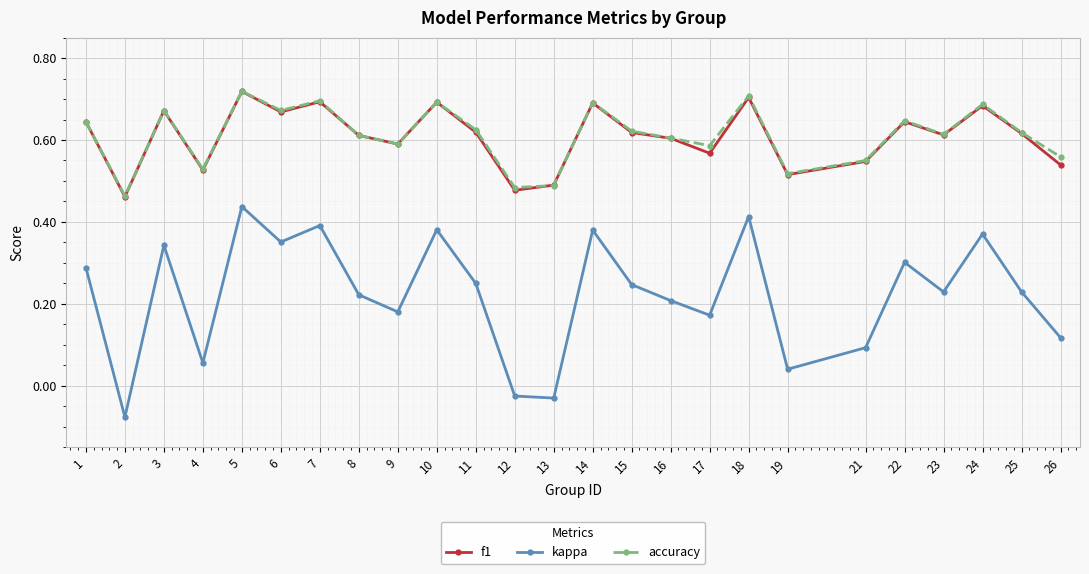

The value of f1 at 16 is 0.6. True or false?

True